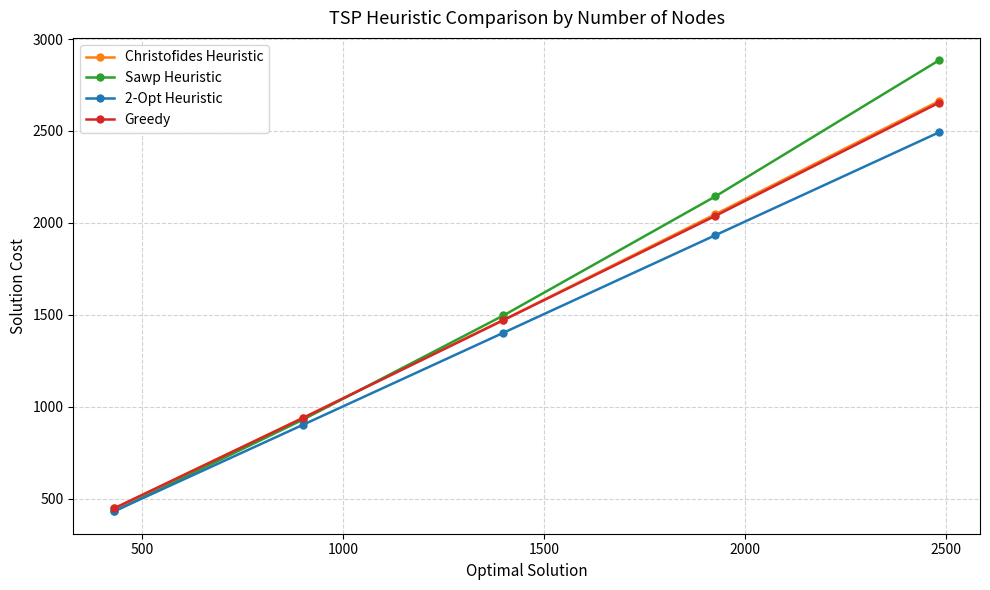

Which series has the widest spread of values?

Sawp Heuristic